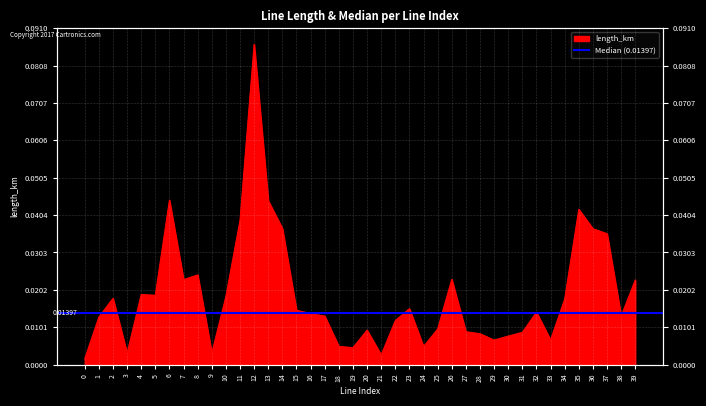

How many points are lower than both their immediate neighbors (excluding endpoints)?

10